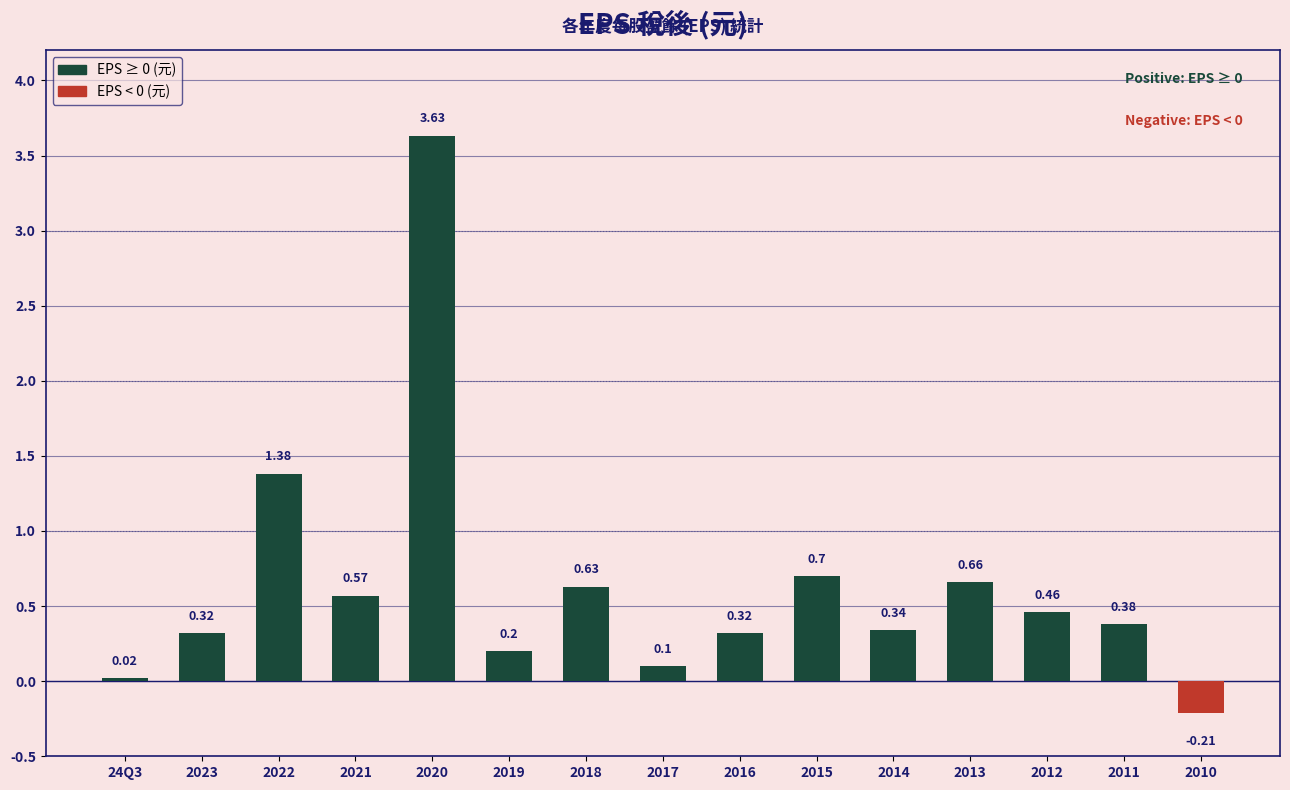

Which label corresponds to the largest value in the chart?

2020